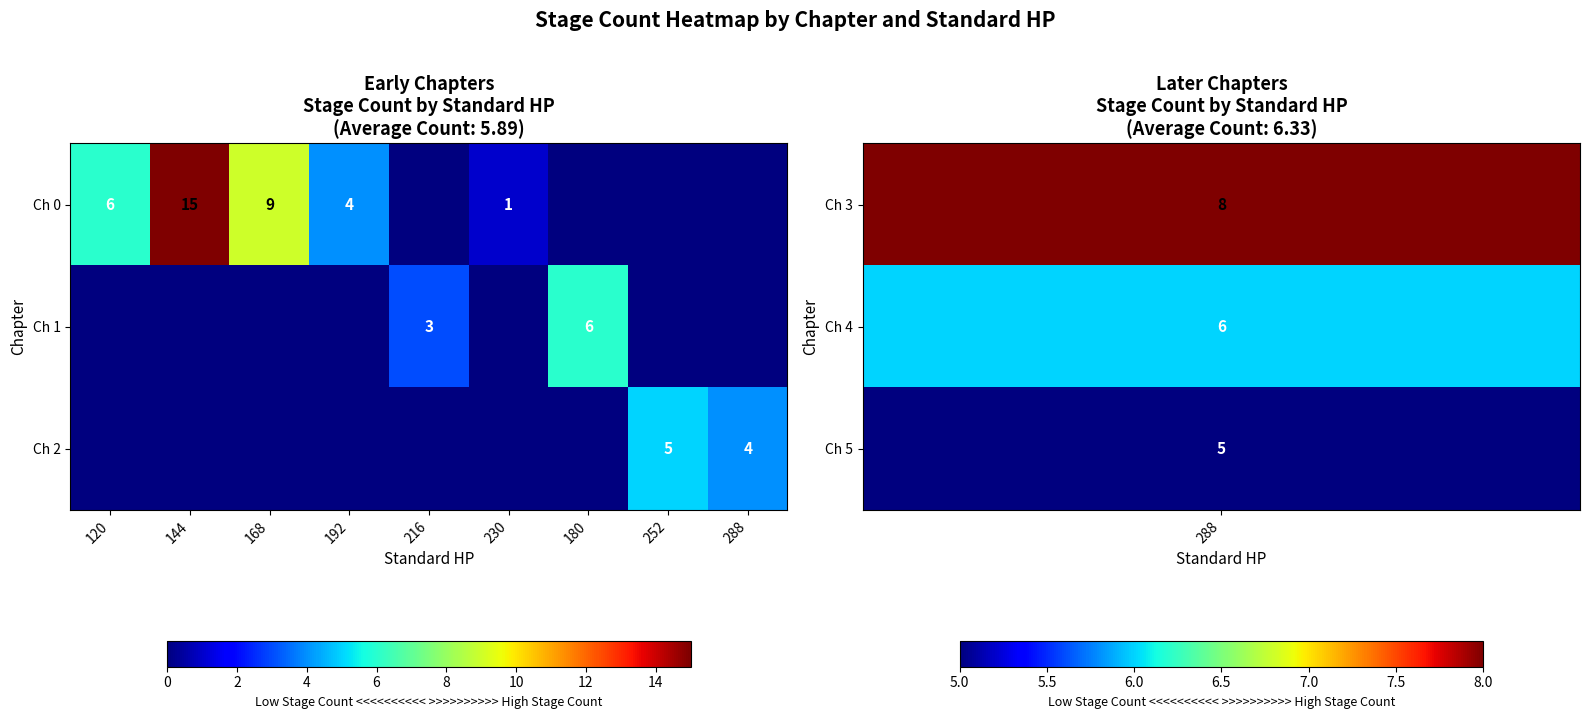

At which category does the chart reach its peak across all series?

144